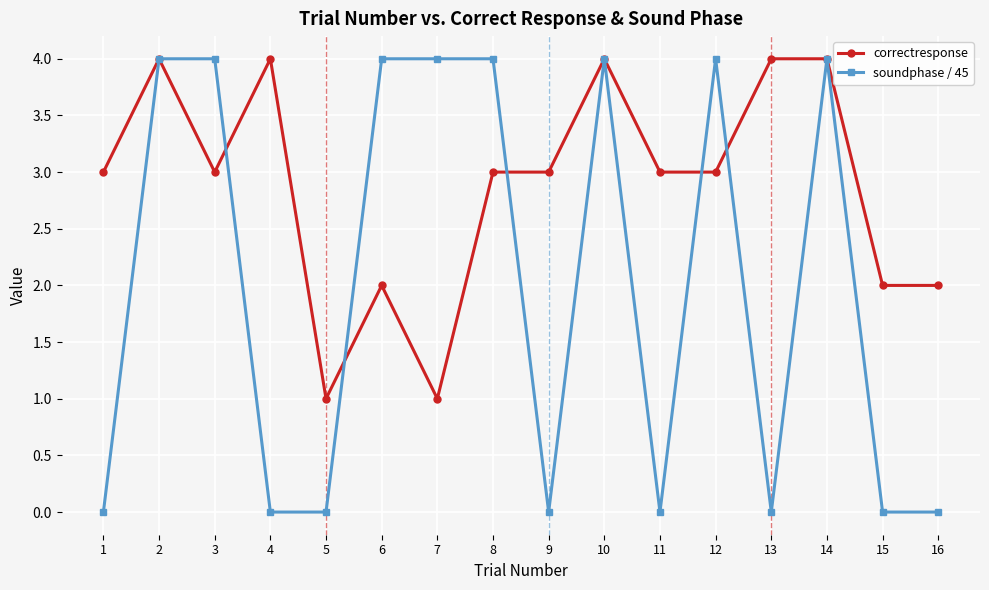

What is the greatest value displayed?

4